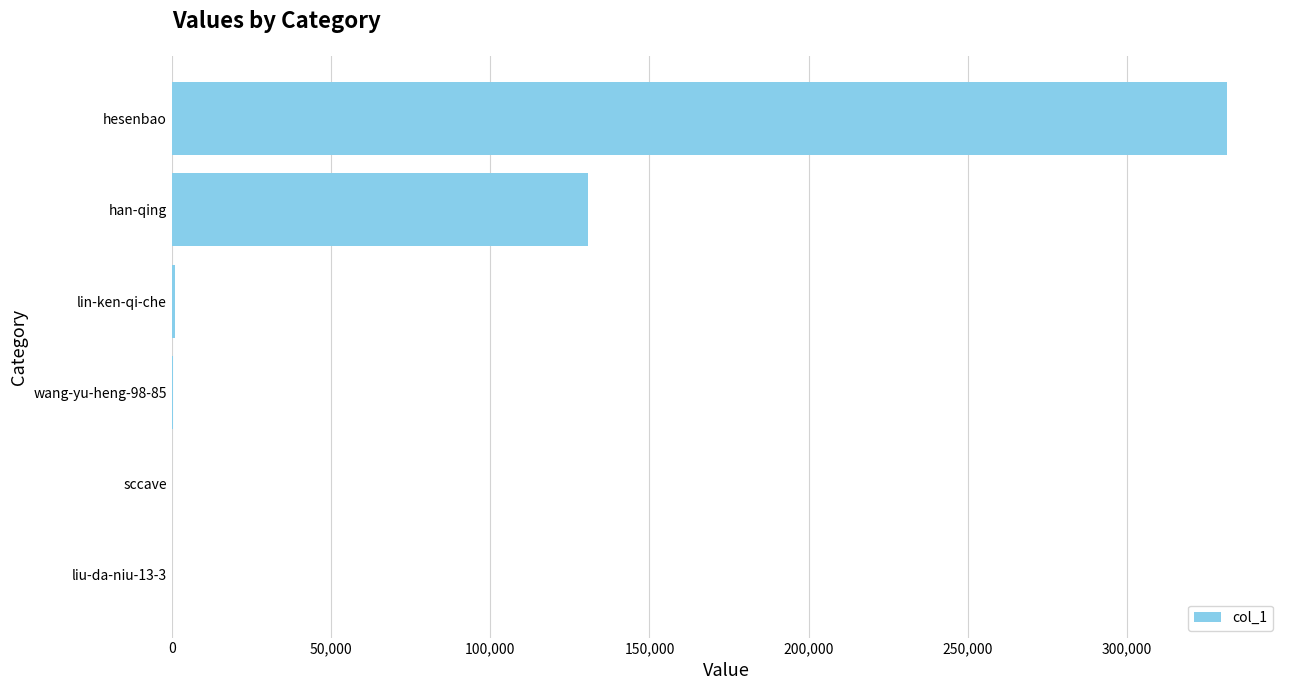

The value at han-qing is 130570. True or false?

True